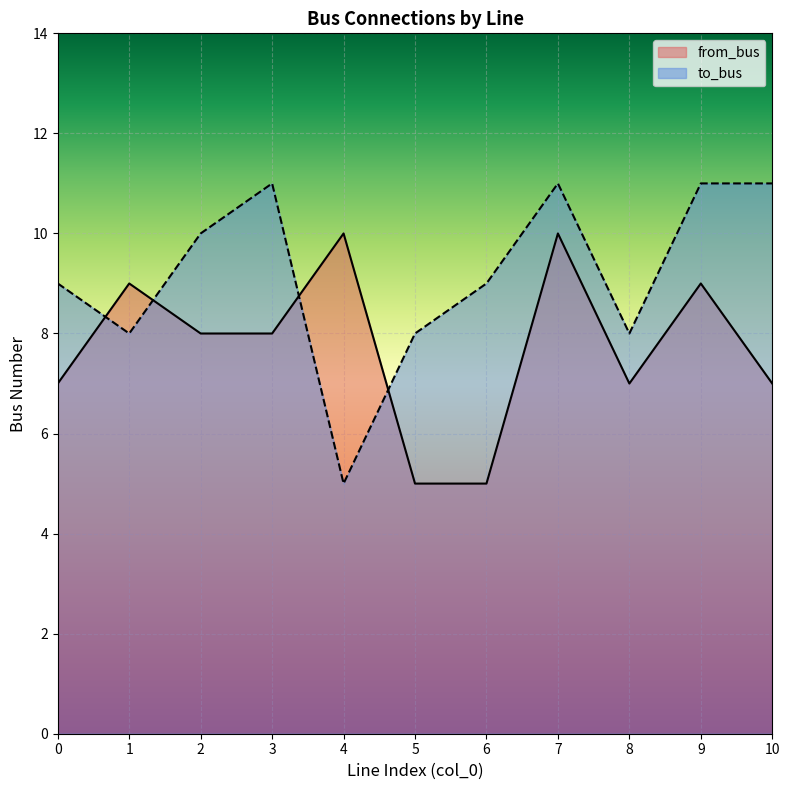

True or false: from_bus and to_bus cross at least once.

True